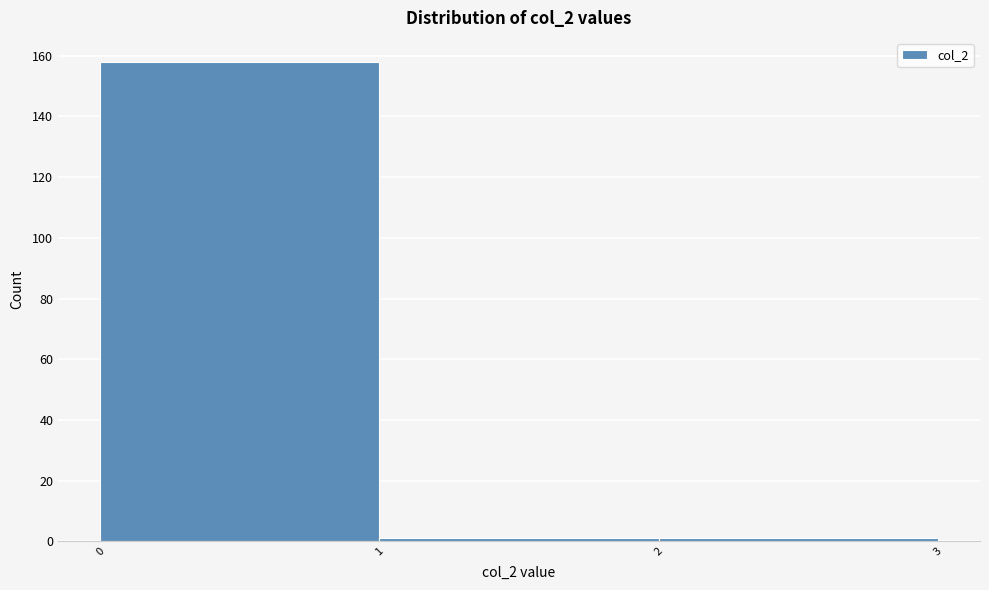

What is the height of the bar covering 0 to 1 on the x-axis? The values are not printed on the chart, so give them approximately, as read against the axis.

158